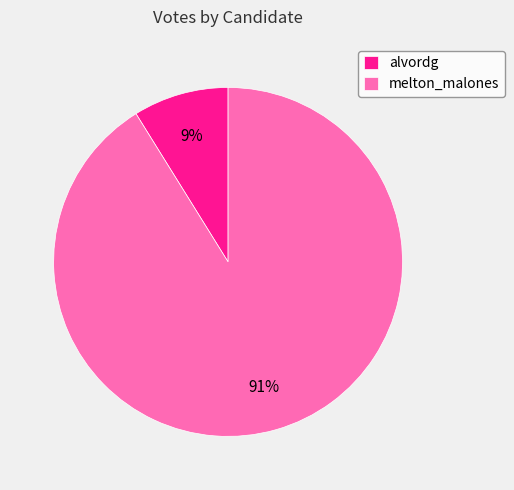

Is there a majority slice in this chart?

Yes